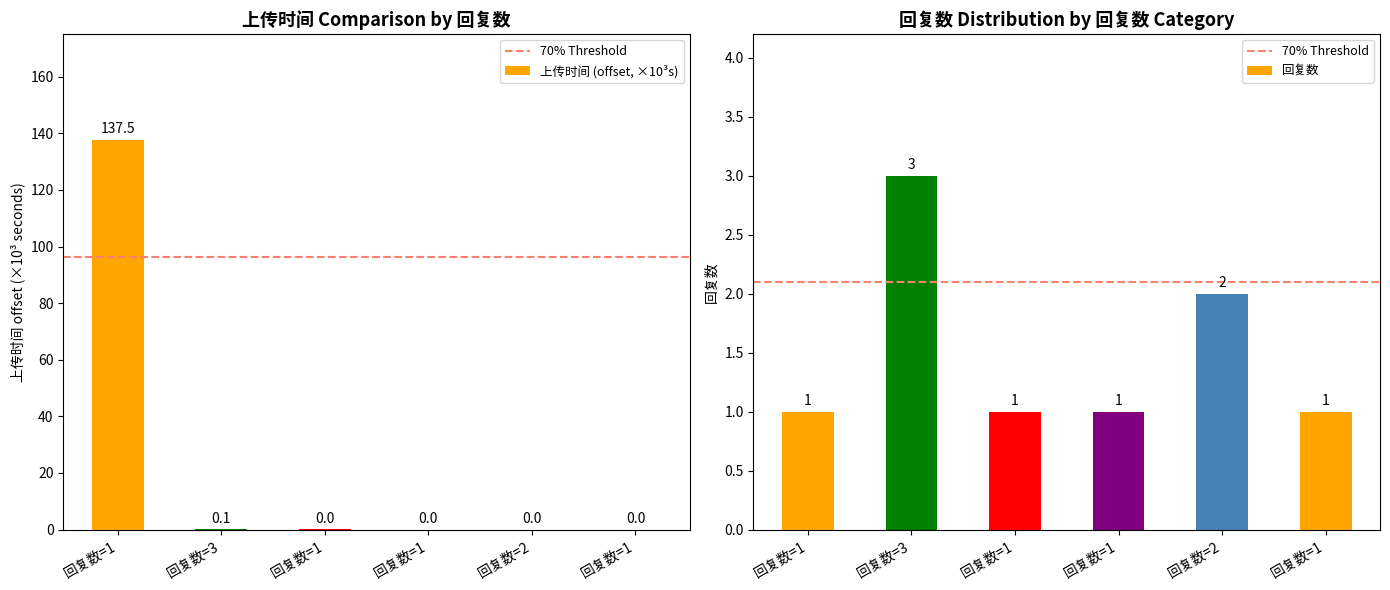

What is the sum of the values at 回复数=1 and 回复数=1?

0.1